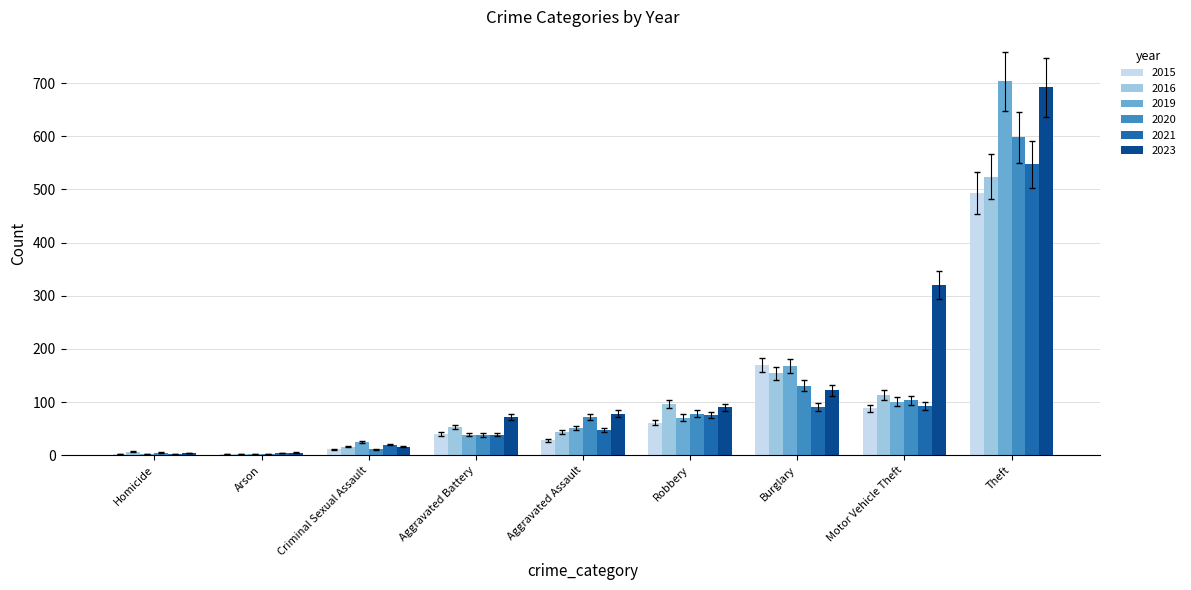

Which series changed the most between Aggravated Assault and Theft?

2019